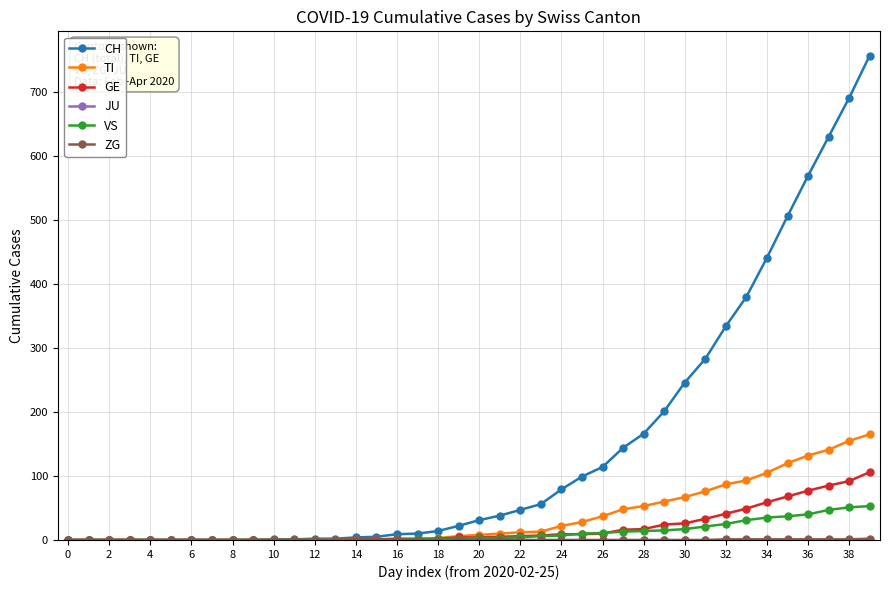

What is the highest value of the TI series?

165